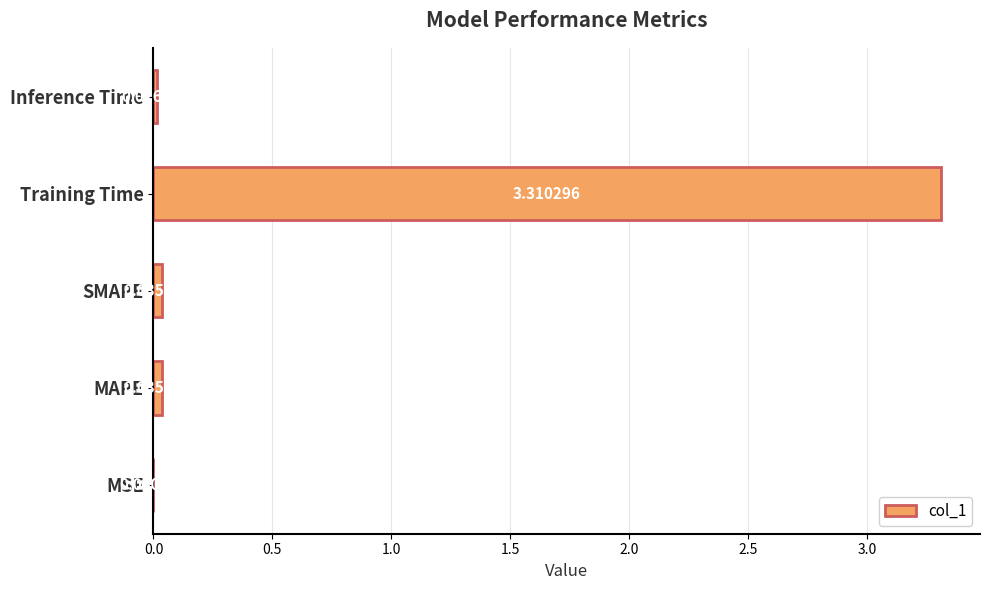

Which has a higher value, MSE or SMAPE?

SMAPE